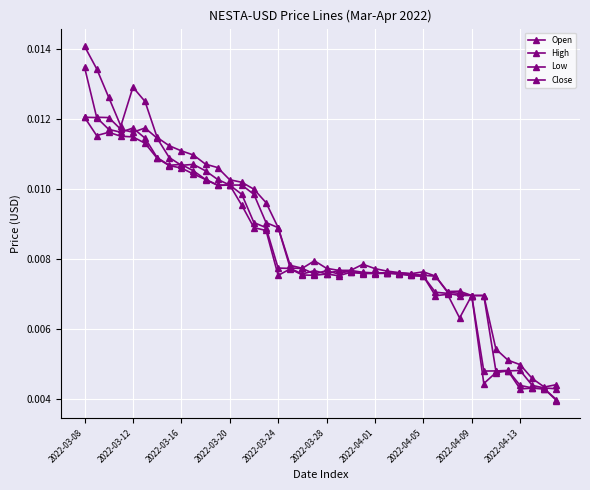

How many lines are shown in the chart?

4